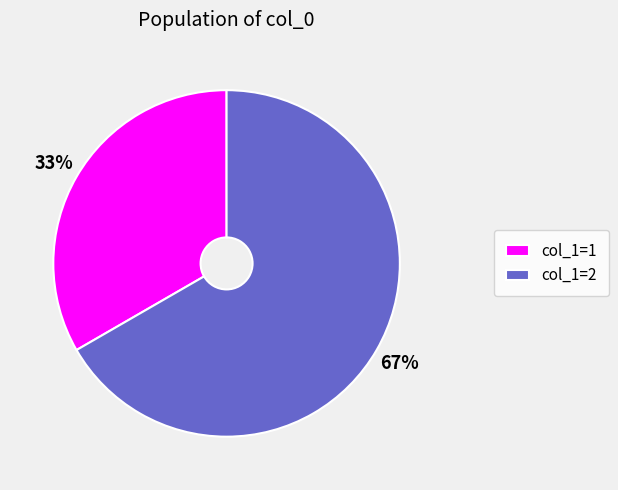

To the nearest percent, what is the average slice percentage?

50%